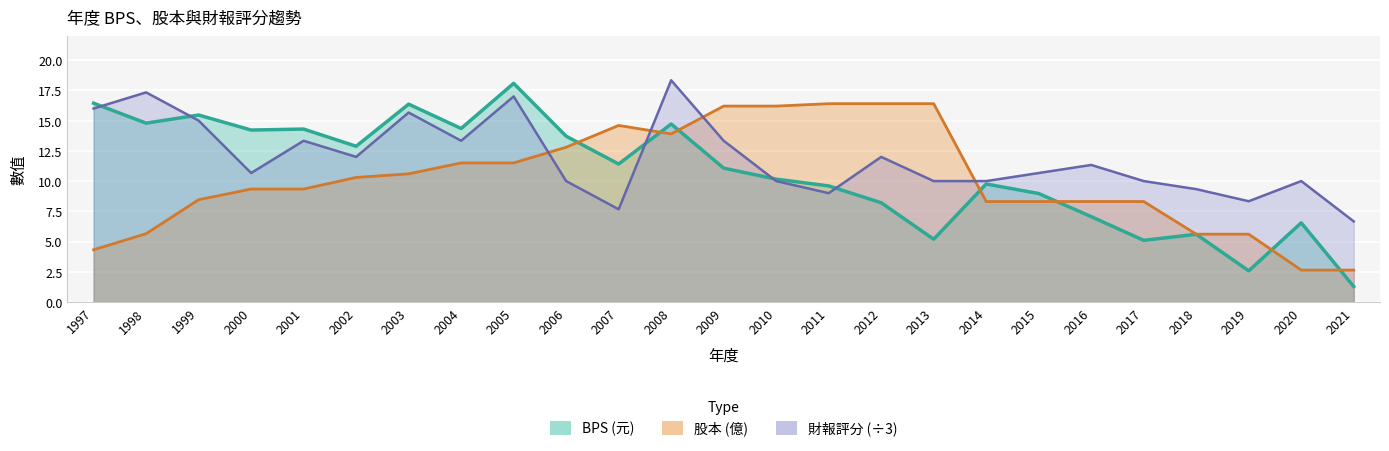

The value of 股本(億) at 2004 is 11.5. True or false?

True